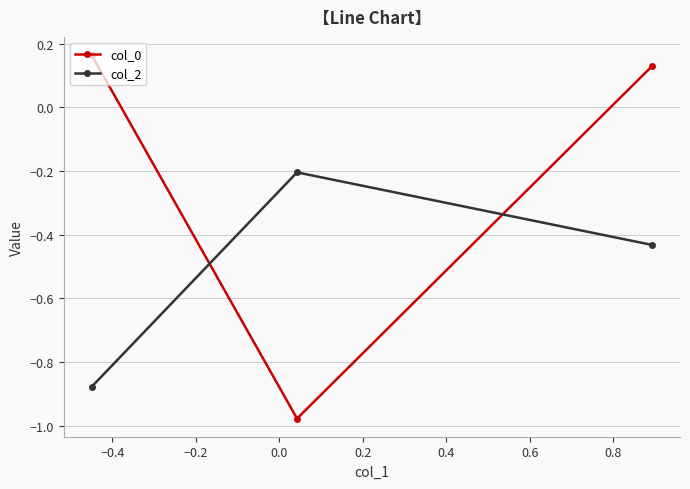

What are all the series names shown in the legend?

col_0, col_2